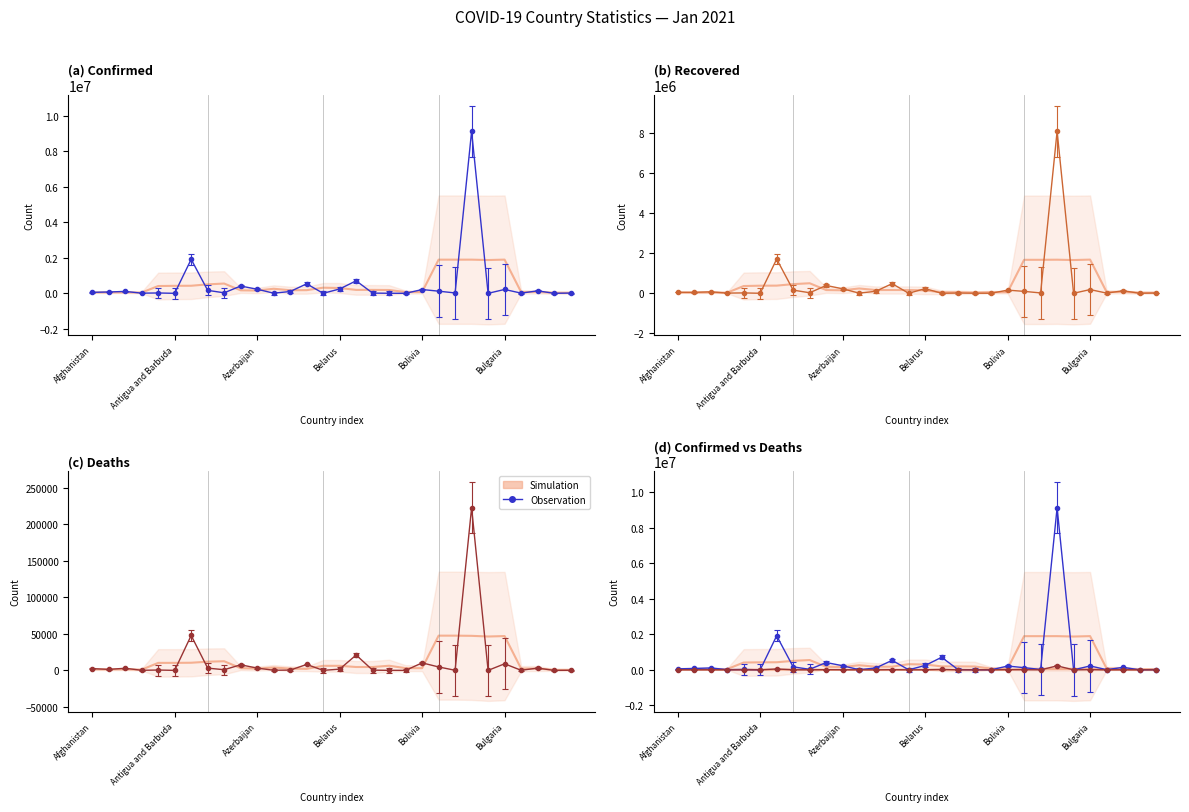

True or false: Deaths and Confirmed intersect in this chart.

False